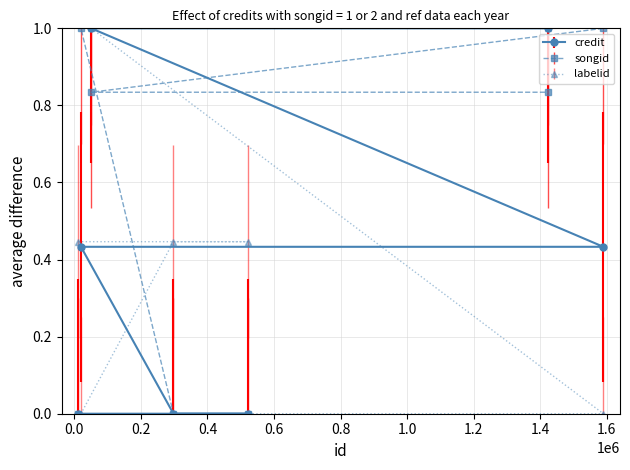

At how many categories does at least one series exceed 0?

7